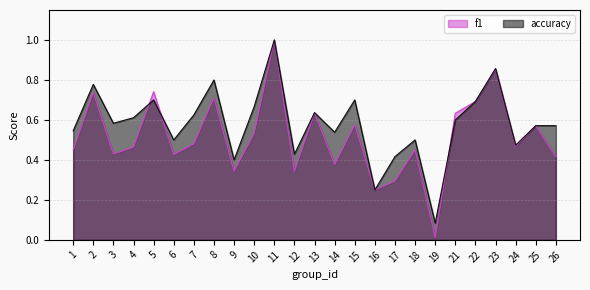

Read the accuracy value at 21.

0.6